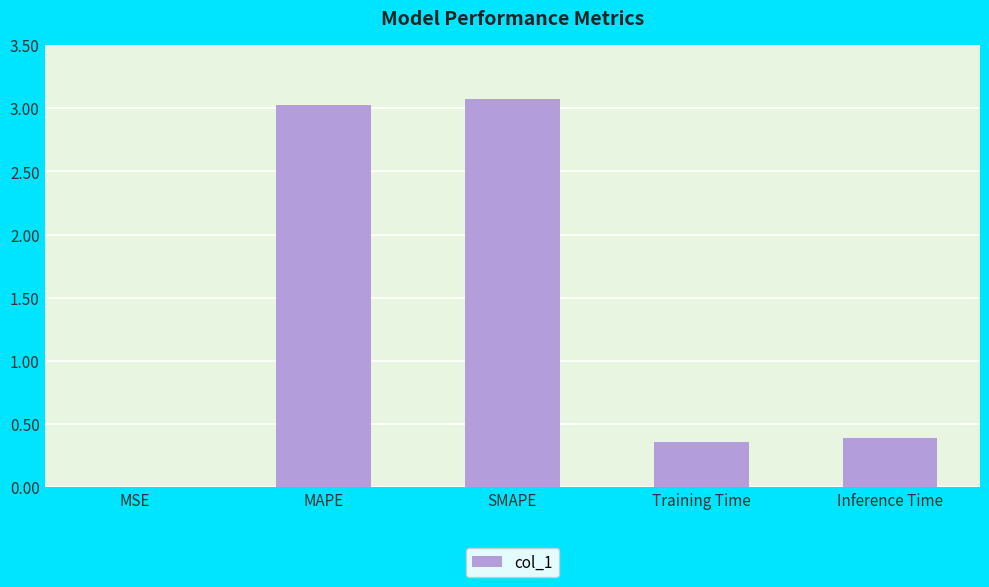

Which label corresponds to the largest value in the chart?

SMAPE